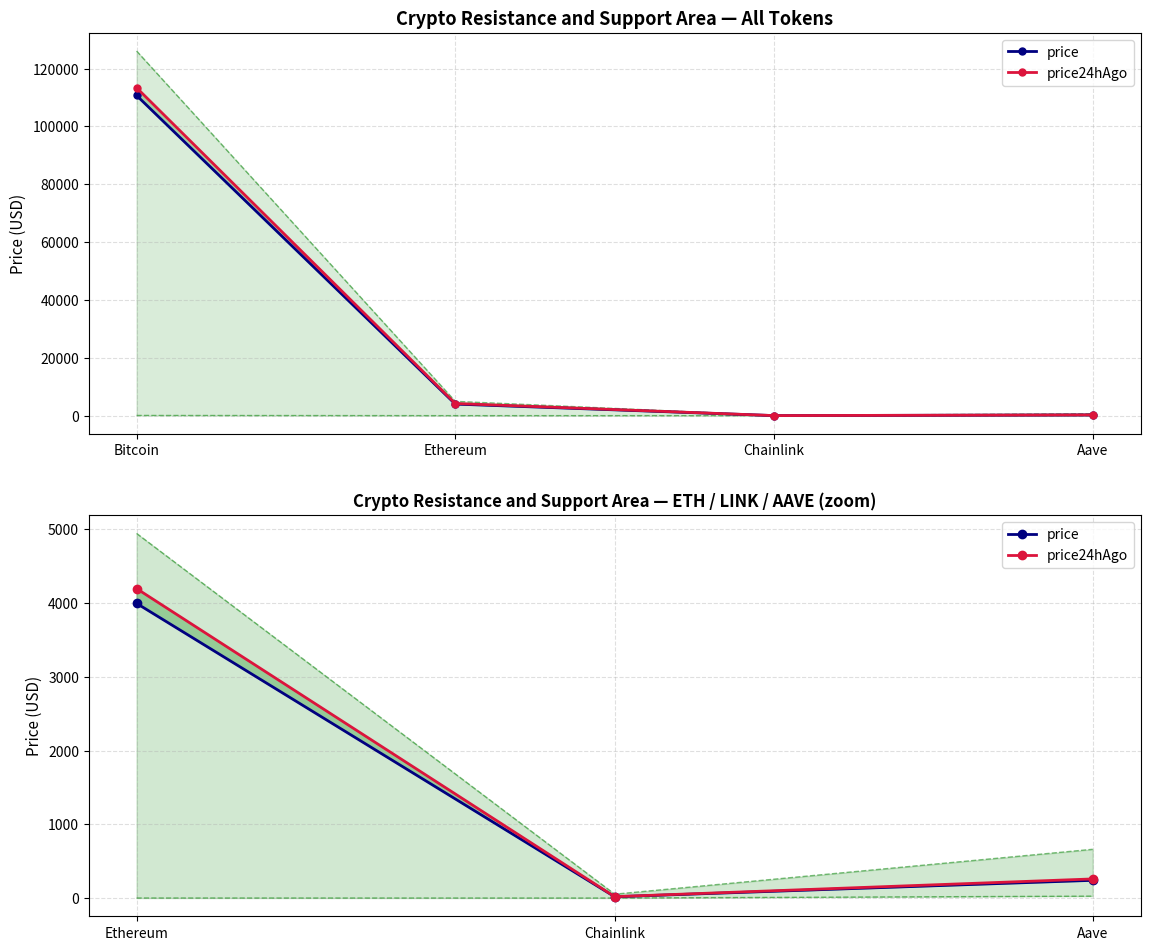

Which series has the largest total across all categories?

price24hAgo